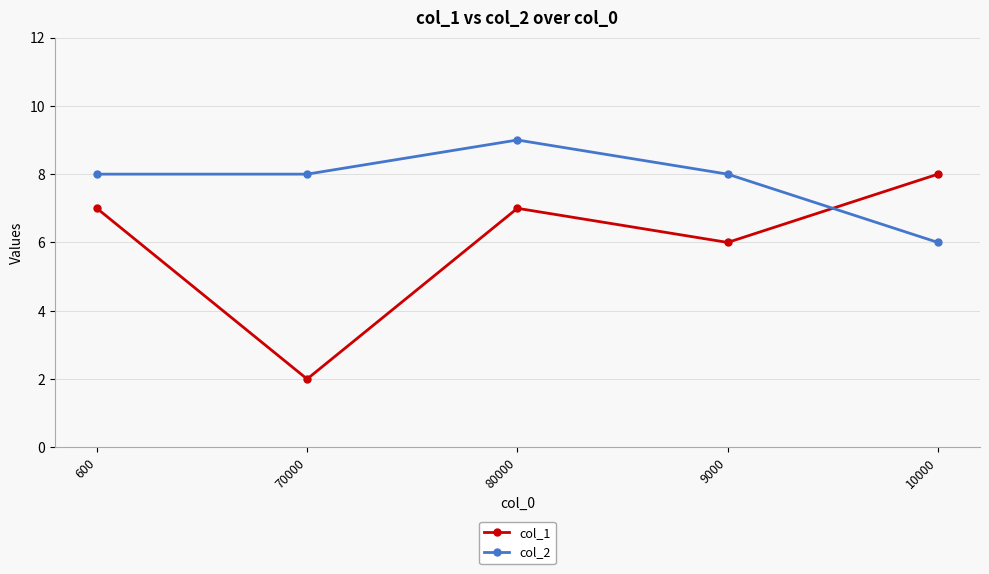

Is the value of col_2 at 9000 greater than the value of col_1 at 9000?

Yes